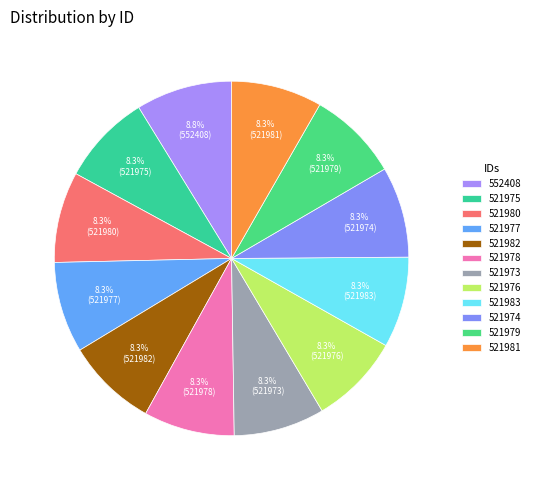

To the nearest percent, what percentage of the pie is 552408?

9%